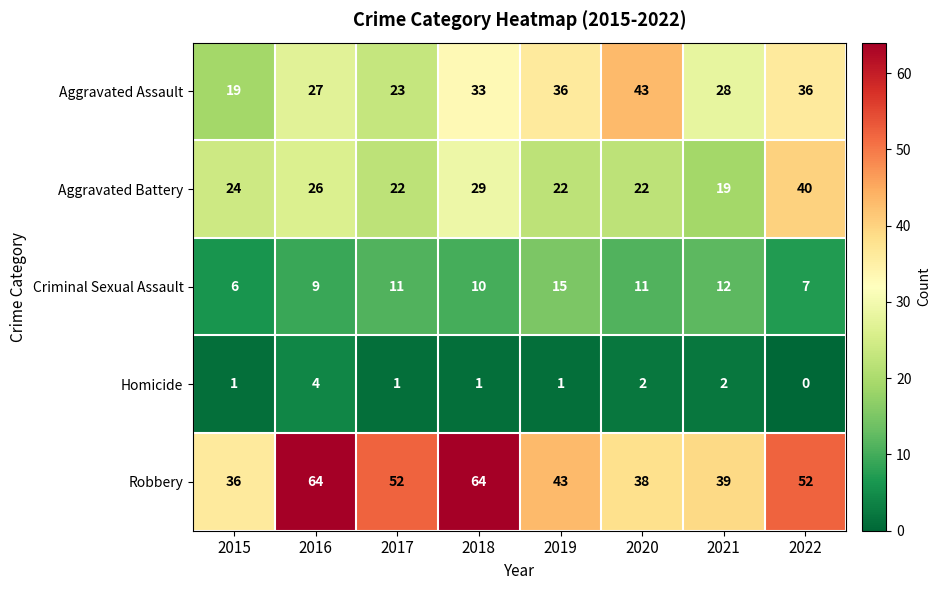

Count the Criminal Sexual Assault values in the range 9 to 12.

5